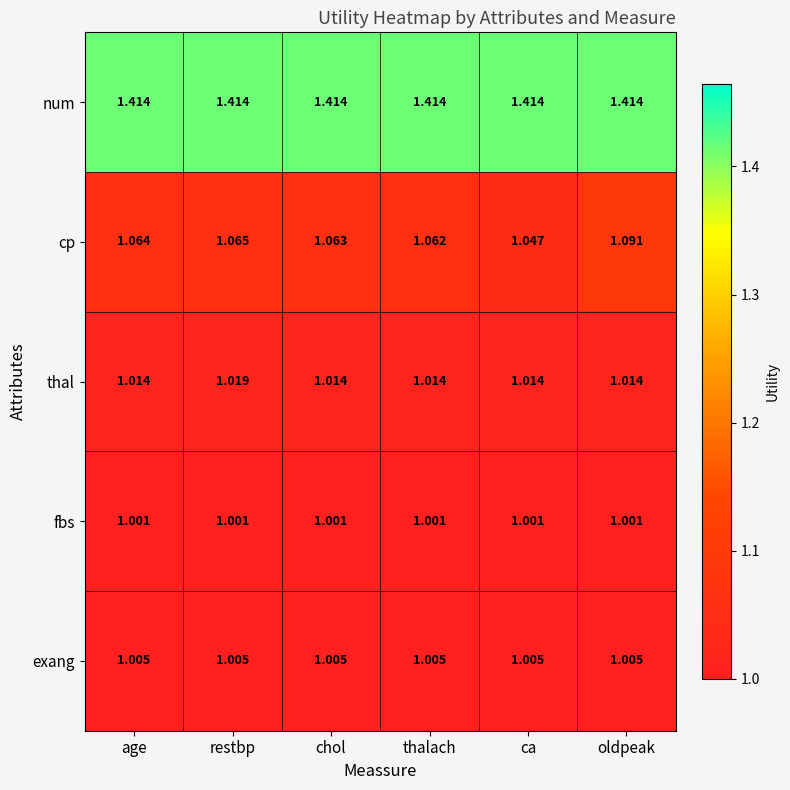

At which category is the sum across all series the highest?

oldpeak